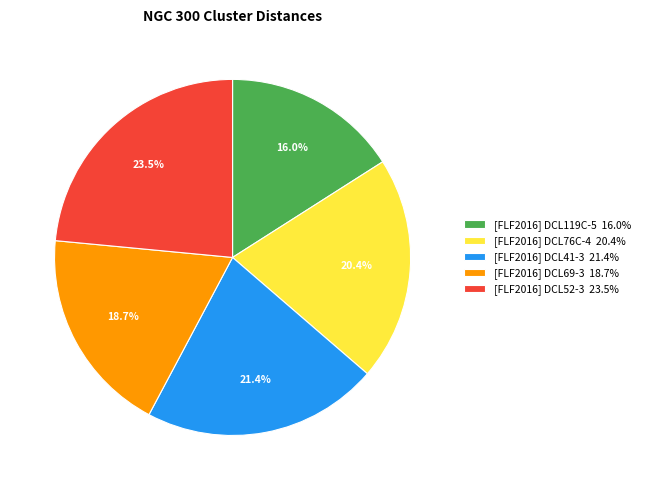

True or false: [FLF2016] DCL41-3 accounts for 10% of the total.

False